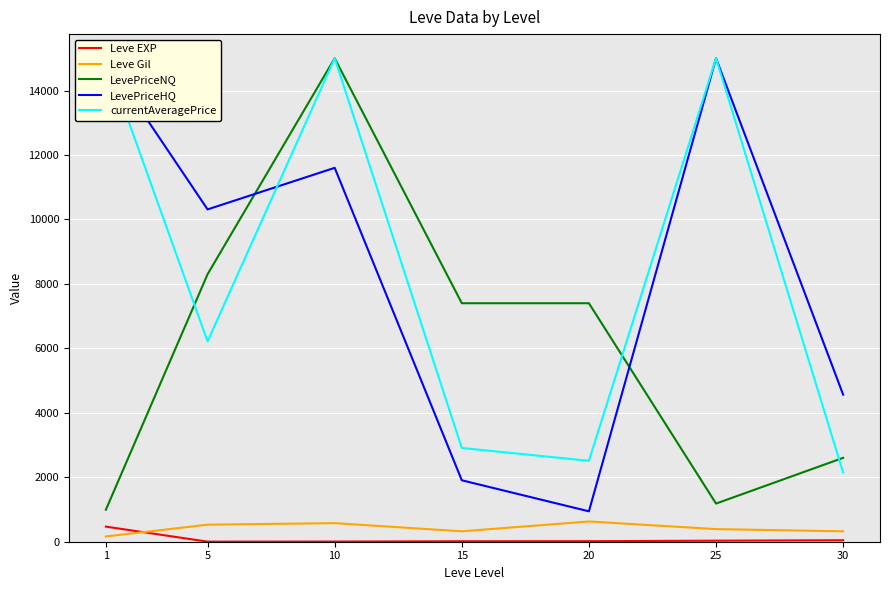

True or false: currentAveragePrice and Leve EXP intersect in this chart.

False